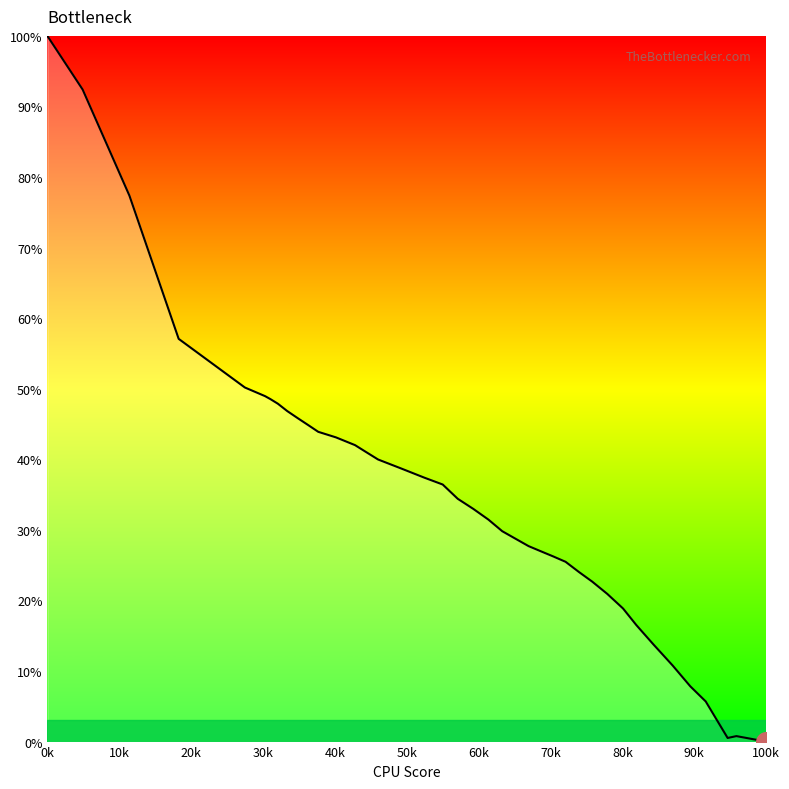

At which category does the chart reach its peak across all series?

0k